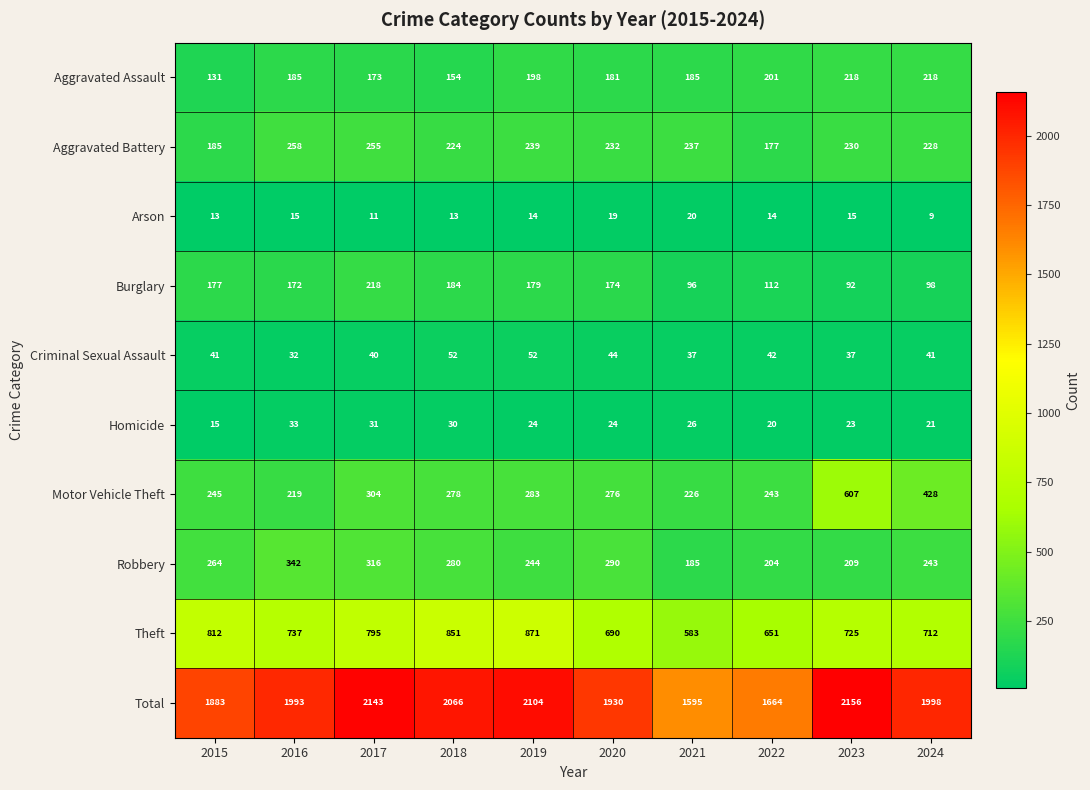

True or false: Criminal Sexual Assault has a value of 41 at 2015.

True